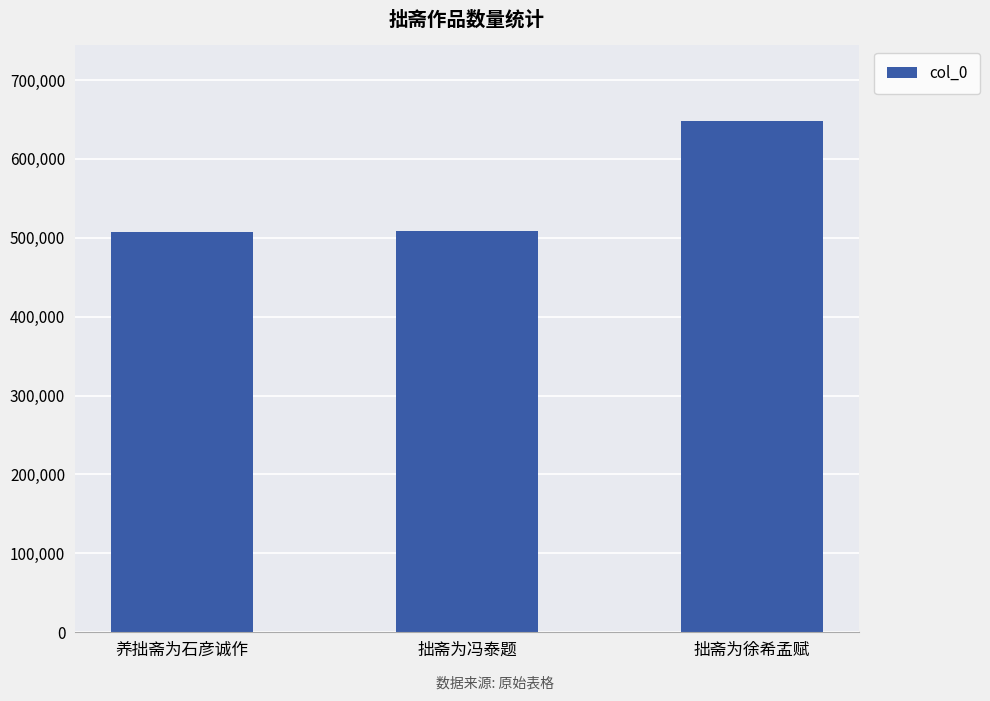

The value at 拙斋为冯泰题 is 793285. True or false?

False